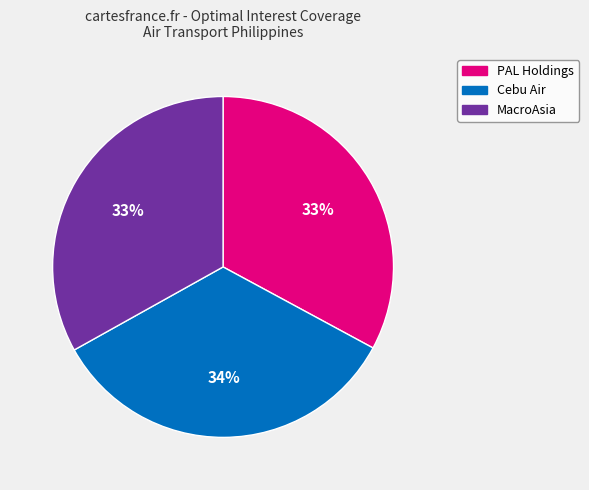

What is the ratio of the value at Cebu Air to the value at PAL Holdings?

1.0